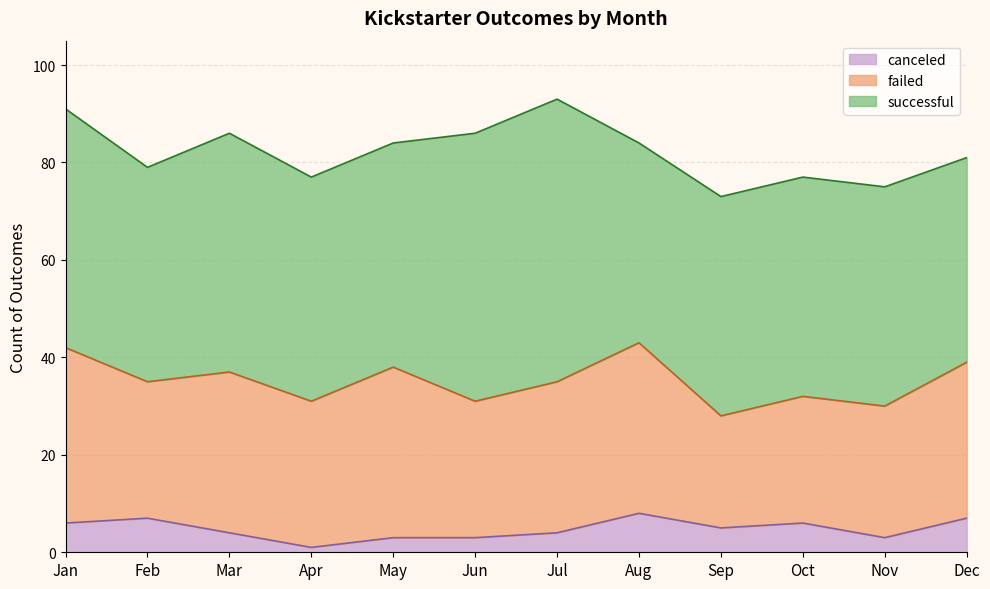

Is the value of successful at Dec greater than the value of canceled at Aug?

Yes